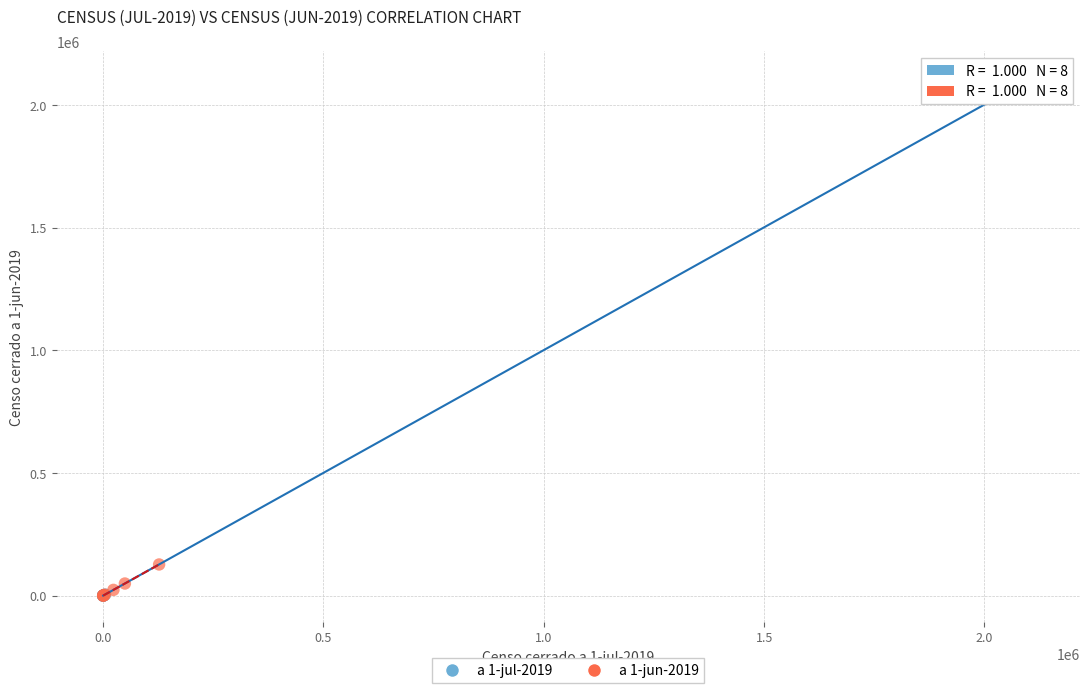

Which series reaches the maximum Y coordinate?

a 1-jul-2019